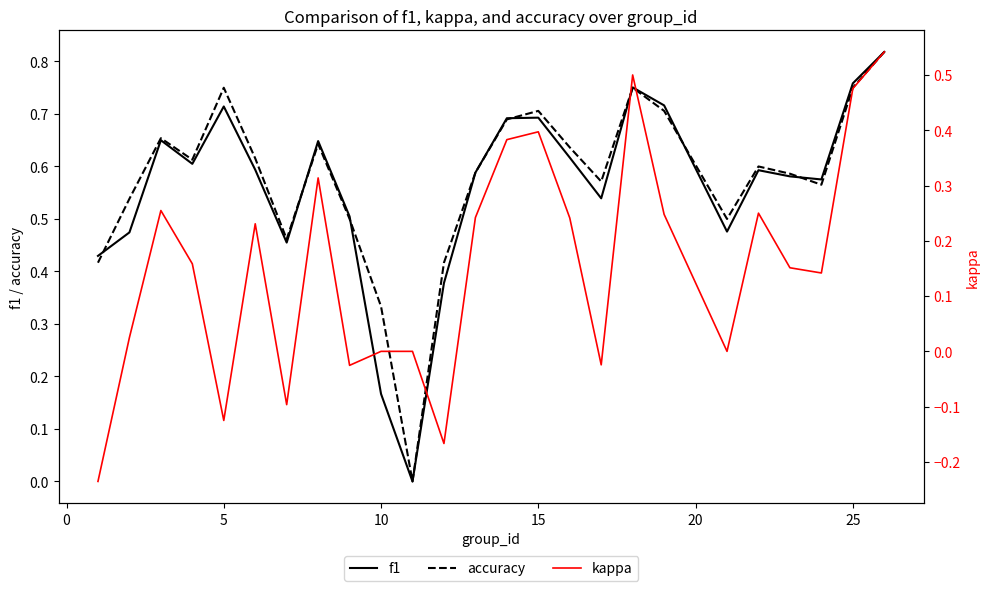

What is the maximum value for f1?

0.8